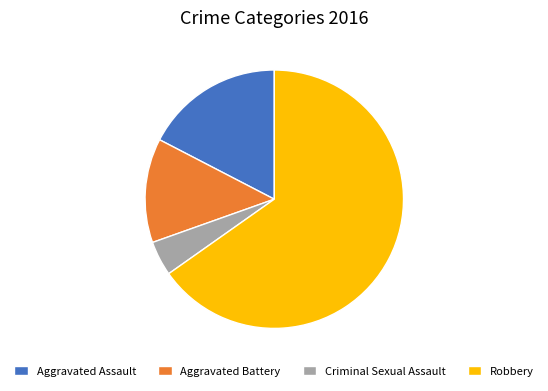

Do Aggravated Battery and Robbery together represent more than half of the pie?

Yes